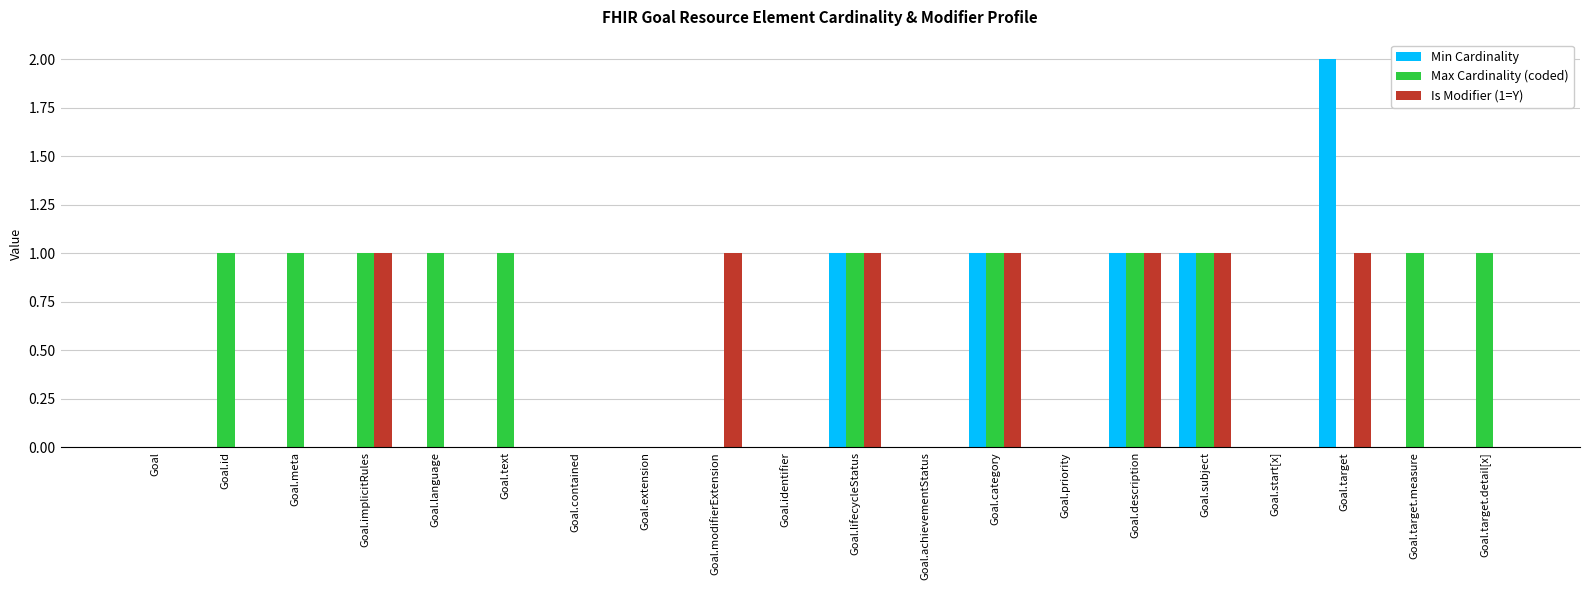

How many data points does each series have?

20